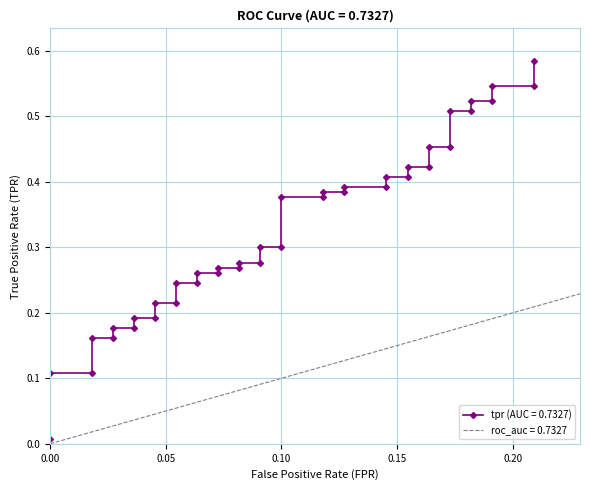

Reading left to right, extract all data points from this chart.

0.0	0.1	0.1	0.2	0.2	0.2	0.2	0.2	0.2	0.2	0.2	0.2	0.2	0.3	0.3	0.3	0.3	0.3	0.3	0.3	0.3	0.4	0.4	0.4	0.4	0.4	0.4	0.4	0.4	0.4	0.4	0.5	0.5	0.5	0.5	0.5	0.5	0.5	0.5	0.6